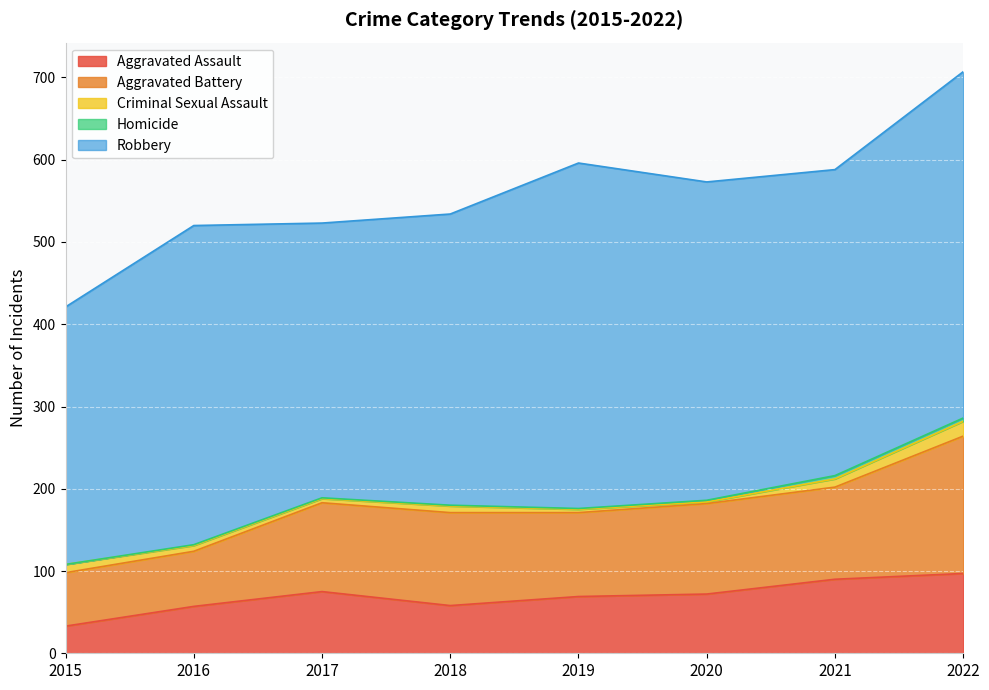

Reading left to right, transcribe all the data shown in this chart.

Aggravated Assault: 2015=33	2016=57	2017=75	2018=58	2019=69	2020=72	2021=90	2022=97
Aggravated Battery: 2015=65	2016=67	2017=108	2018=113	2019=102	2020=110	2021=112	2022=167
Criminal Sexual Assault: 2015=10	2016=7	2017=5	2018=8	2019=4	2020=2	2021=10	2022=18
Homicide: 2015=0	2016=1	2017=1	2018=1	2019=1	2020=2	2021=4	2022=4
Robbery: 2015=313	2016=388	2017=334	2018=354	2019=420	2020=387	2021=372	2022=421